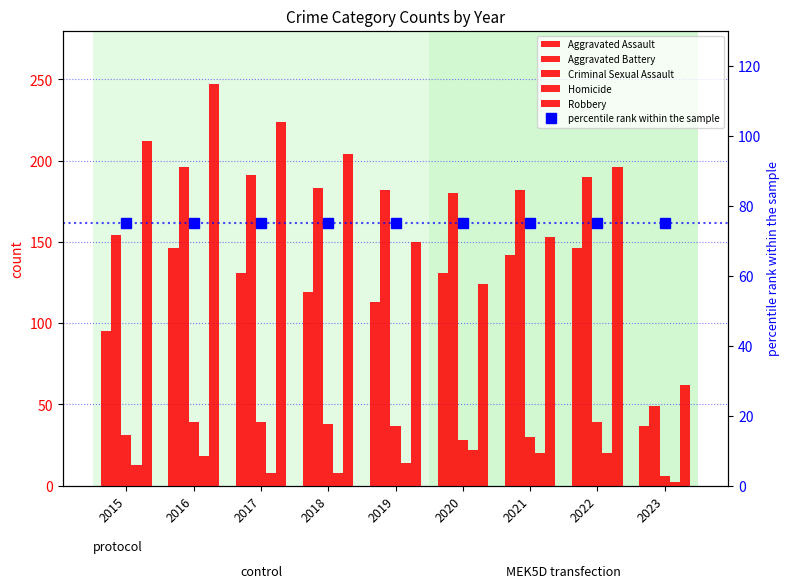

Rank the categories by Homicide value from highest to lowest.

2020, 2021, 2022, 2016, 2019, 2015, 2017, 2018, 2023